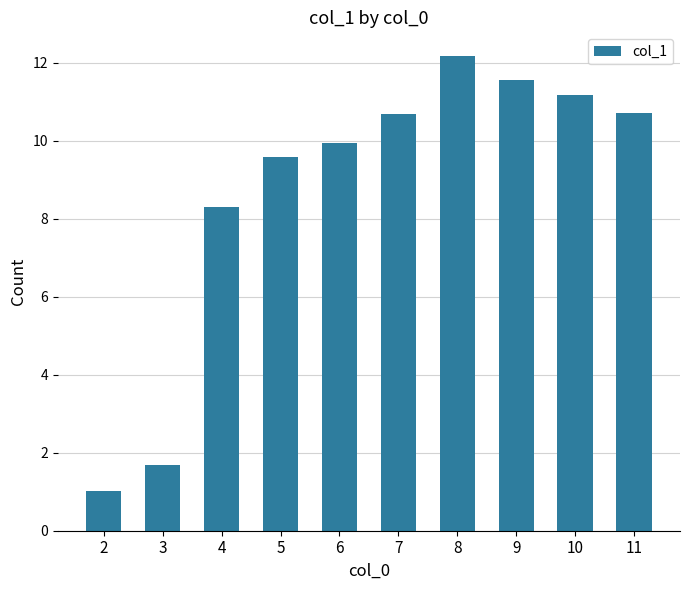

What is the value of the 2nd bar from the left?

1.7